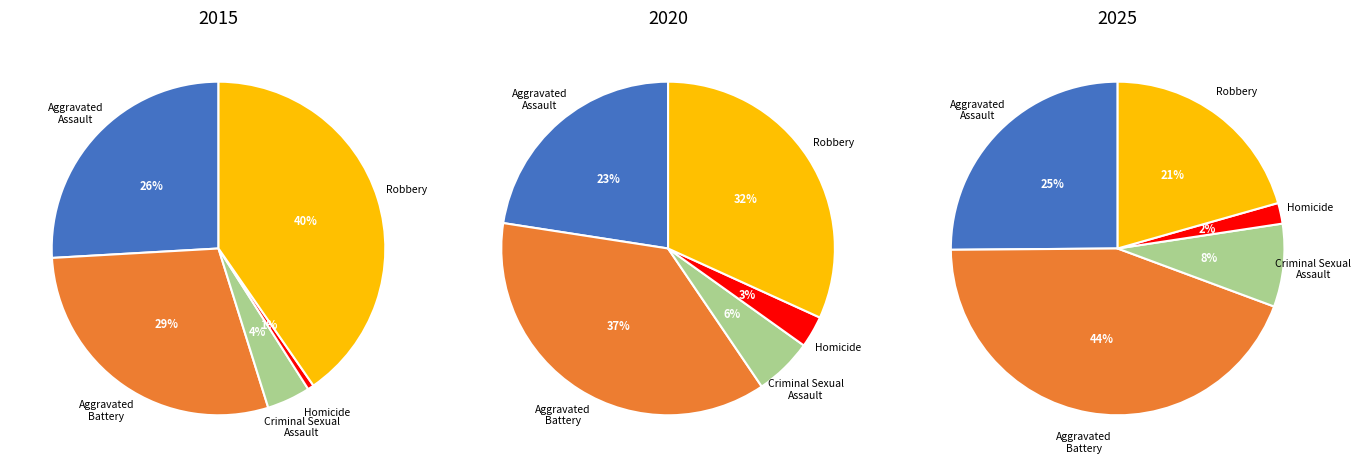

Count the number of slices in the pie.

5